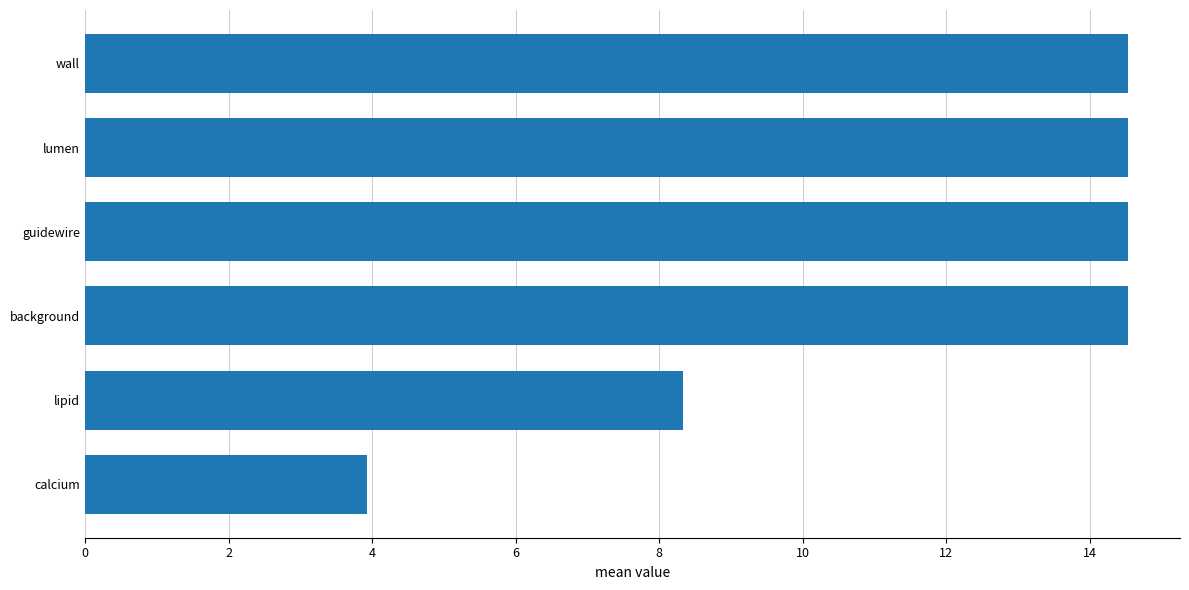

The chart shows a value of 9.8 at wall. True or false?

False